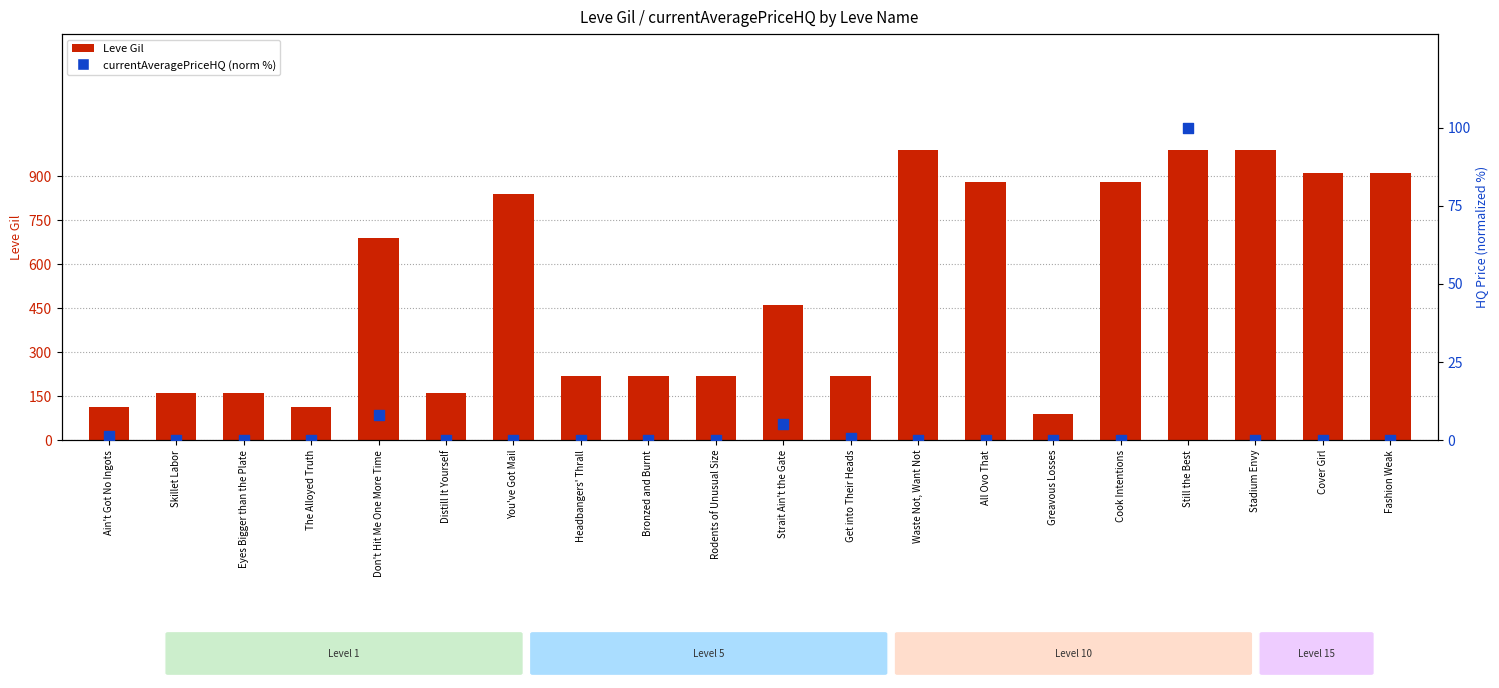

At how many categories does at least one series exceed 271?

10